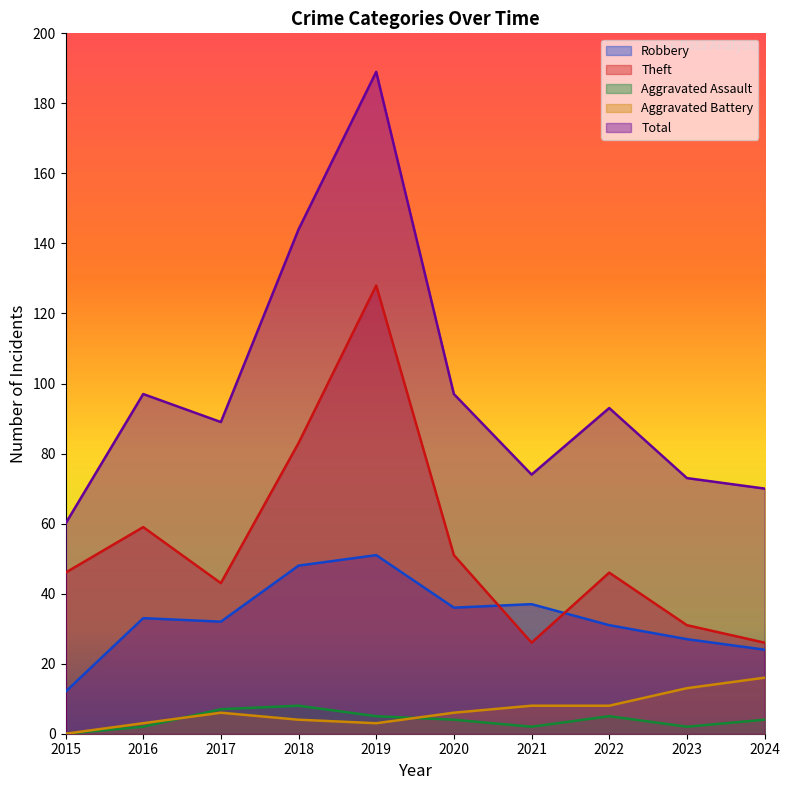

Where is the first local maximum for Theft?

2016